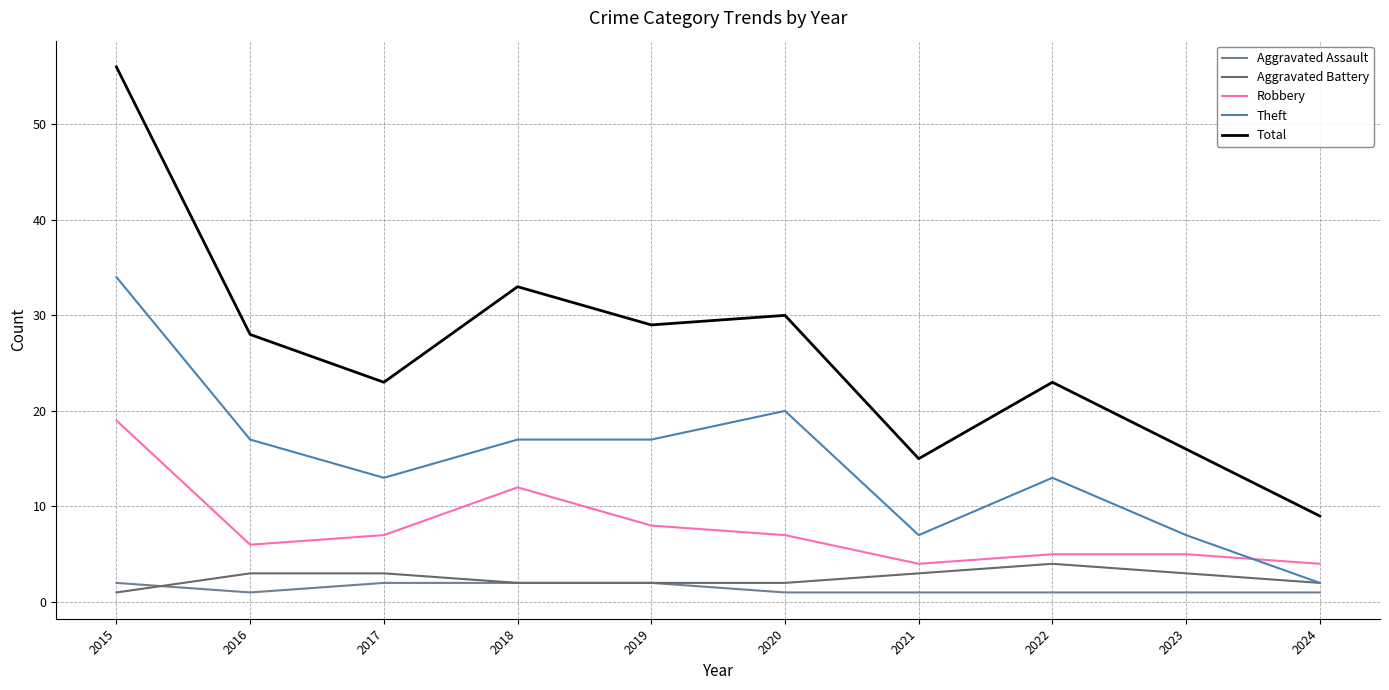

What is the sum of all Aggravated Battery values?

25